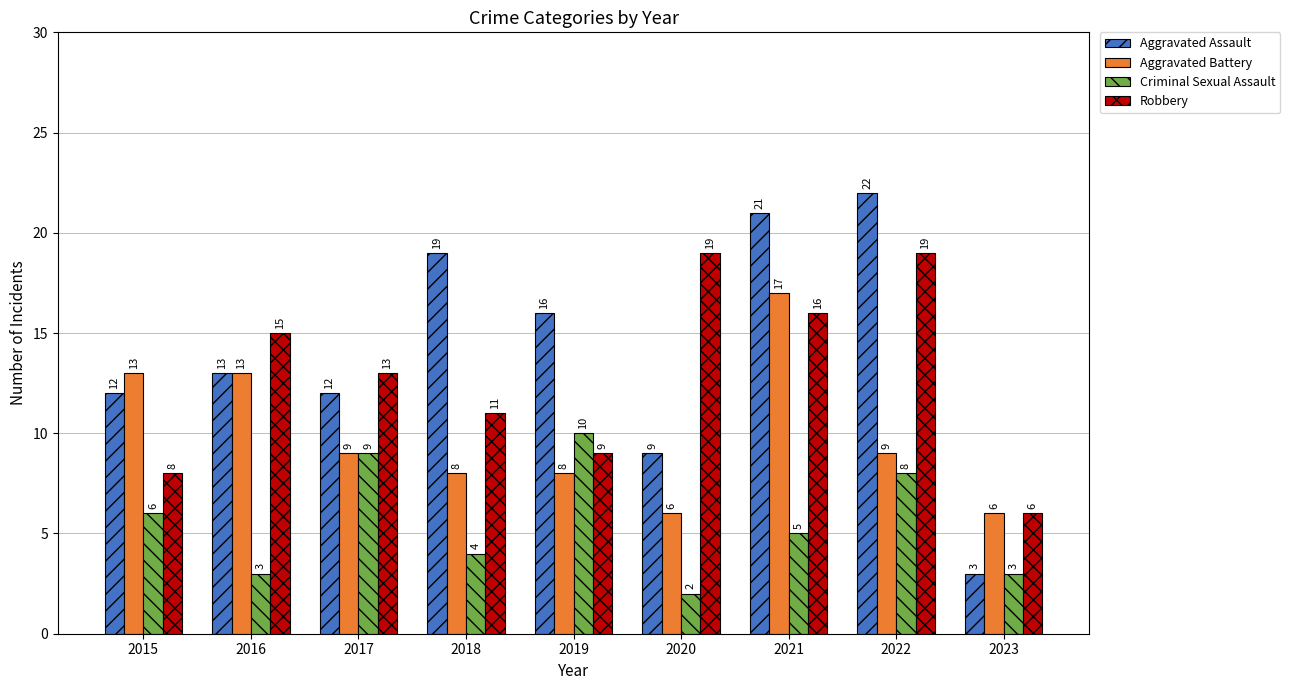

Are the bars grouped side by side (vs. stacked)?

Yes